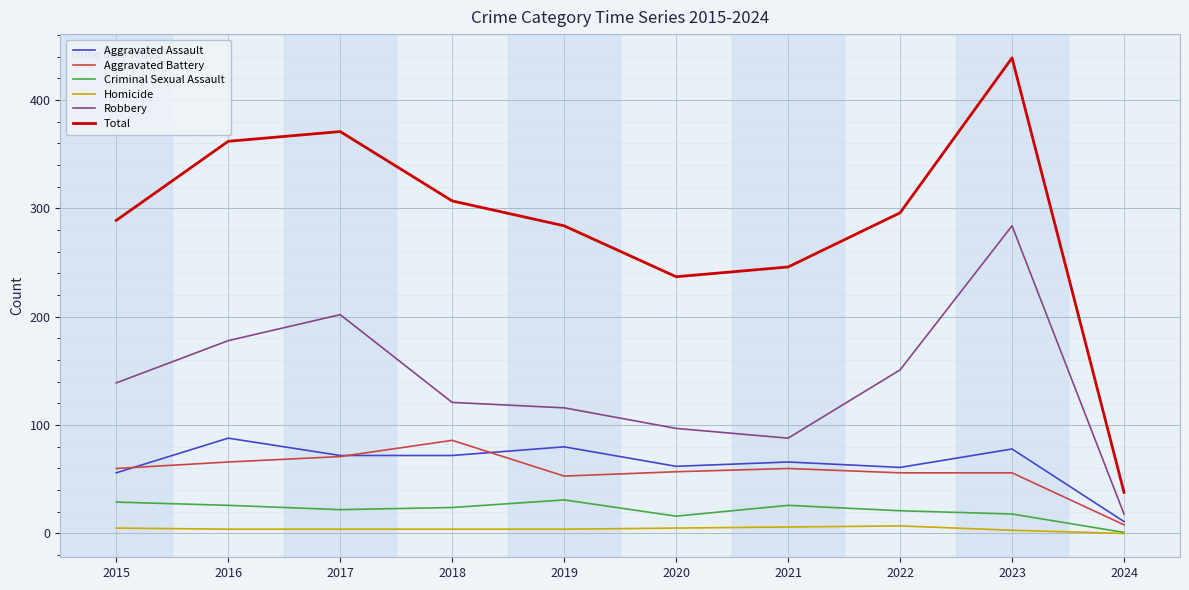

Rank the categories by Robbery value from lowest to highest.

2024, 2021, 2020, 2019, 2018, 2015, 2022, 2016, 2017, 2023